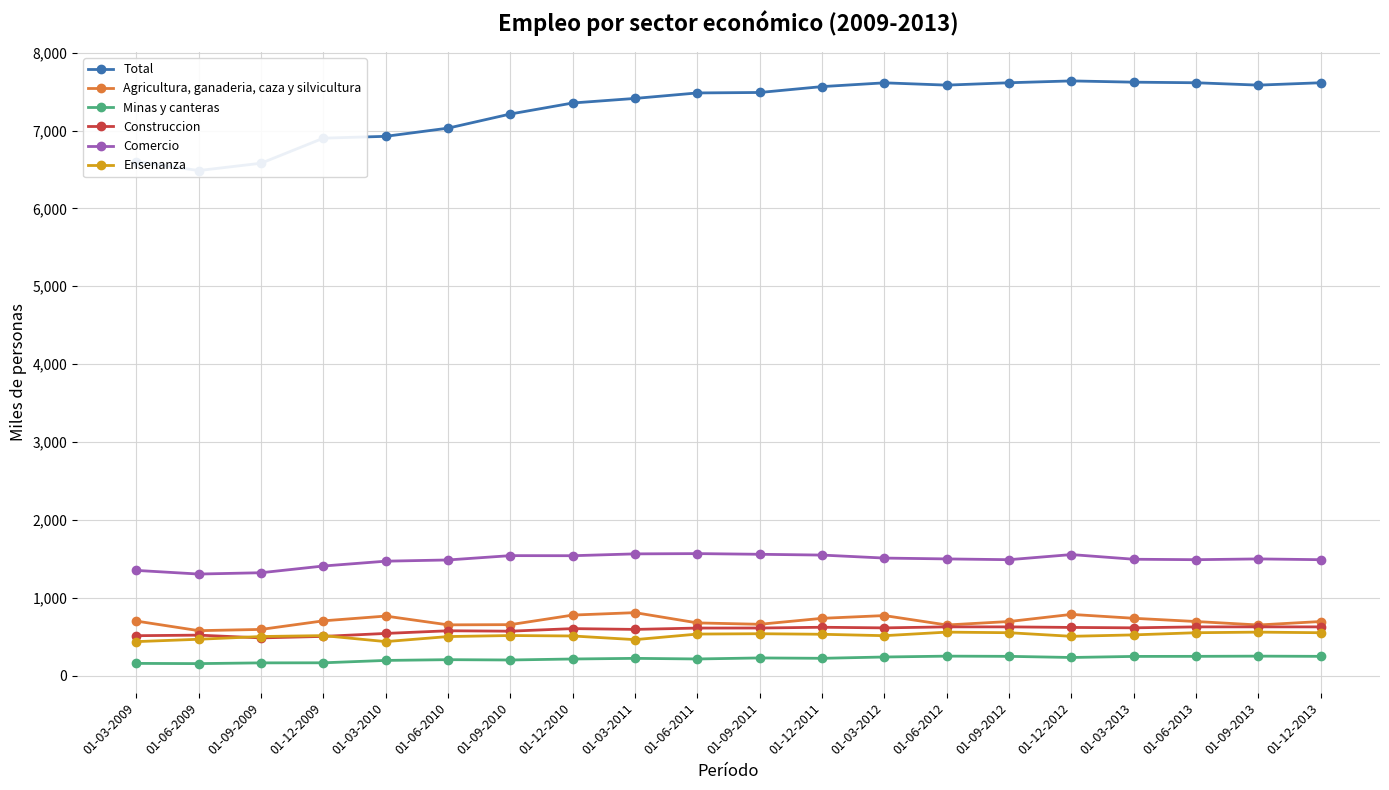

True or false: Comercio and Ensenanza intersect in this chart.

False